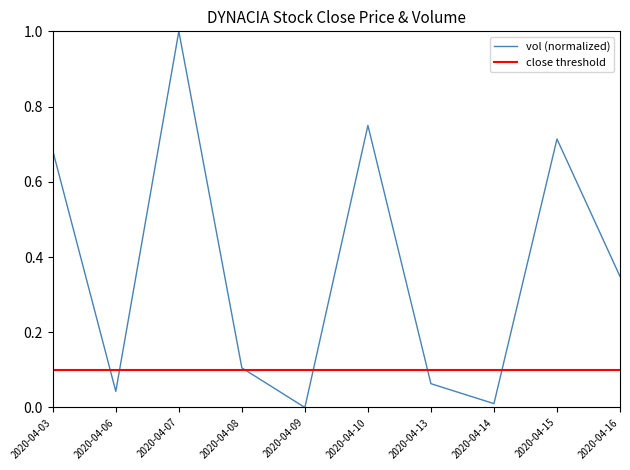

How many values are above zero?

9